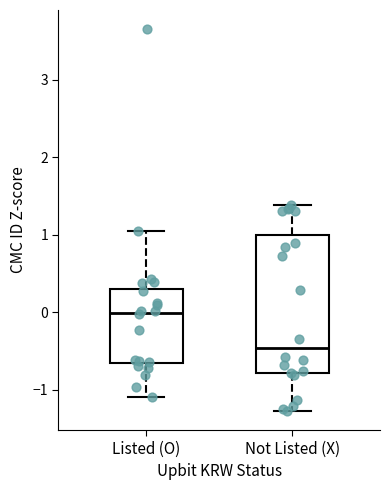

Reading left to right, read every box against the y-axis: the position of its median line, the range the box covers, and the ends of its whiskers. The values are not printed on the chart, so give them approximately, as read against the axis.

Listed (O): median 0.0, box -0.6 to 0.3, whiskers -1.1 to 1.1
Not Listed (X): median -0.5, box -0.8 to 1.0, whiskers -1.3 to 1.4